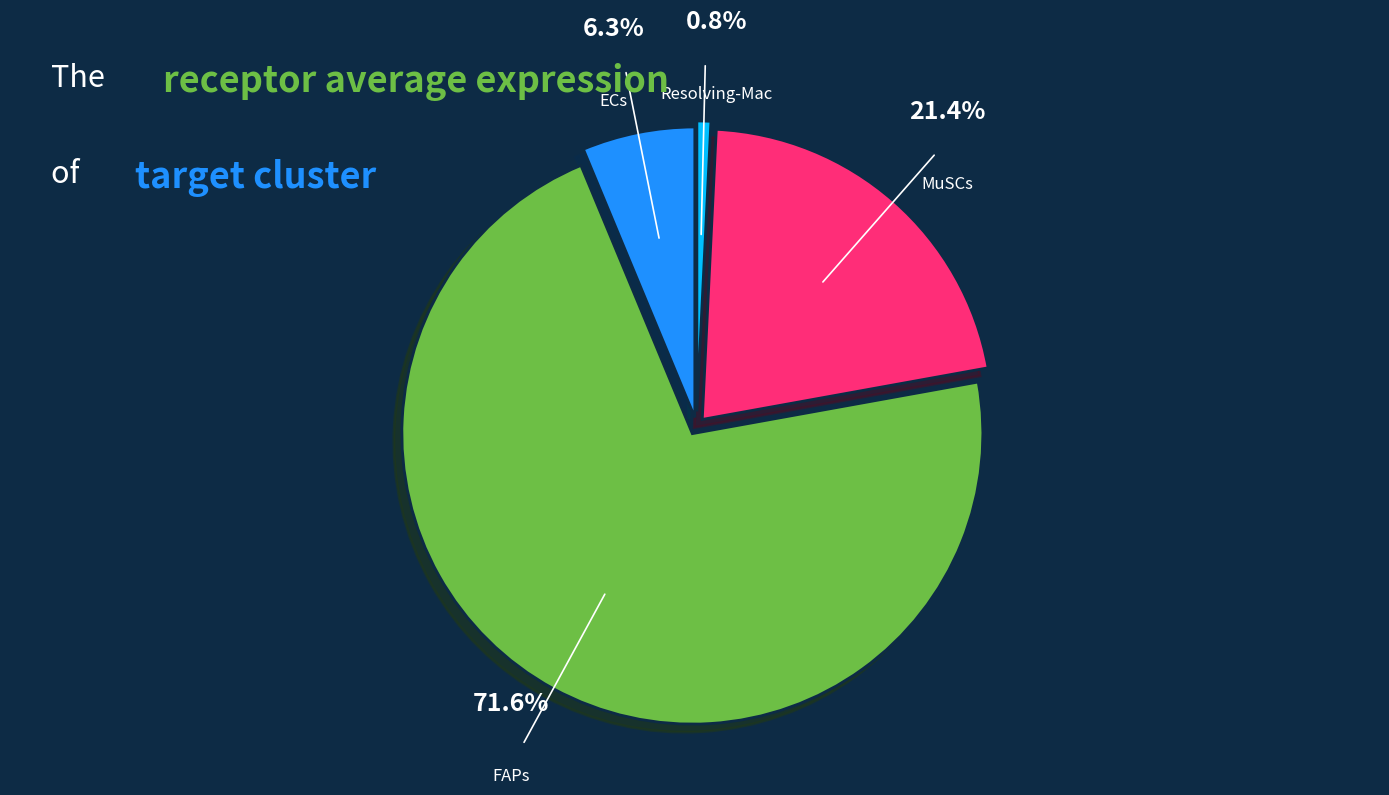

Between Resolving-Mac and FAPs, which is larger?

FAPs